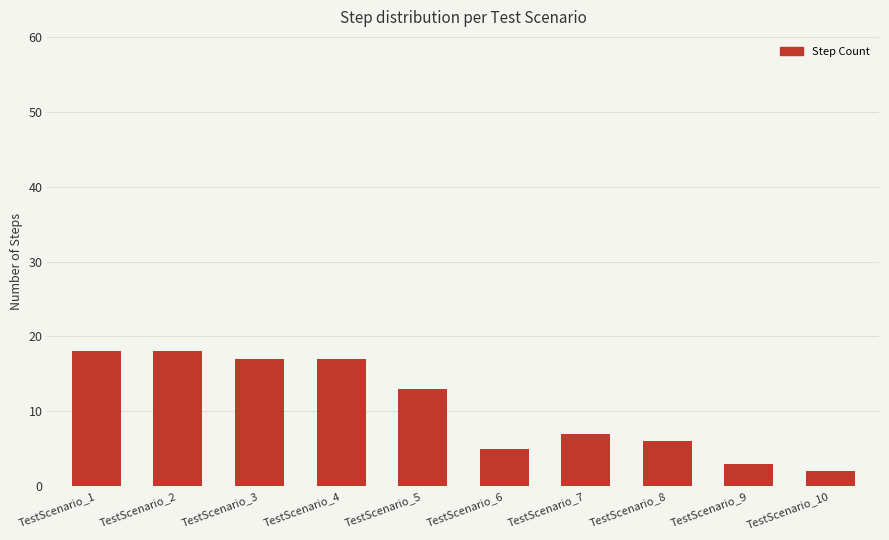

Reading right to left, transcribe all the data shown in this chart.

TestScenario_10=2	TestScenario_9=3	TestScenario_8=6	TestScenario_7=7	TestScenario_6=5	TestScenario_5=13	TestScenario_4=17	TestScenario_3=17	TestScenario_2=18	TestScenario_1=18